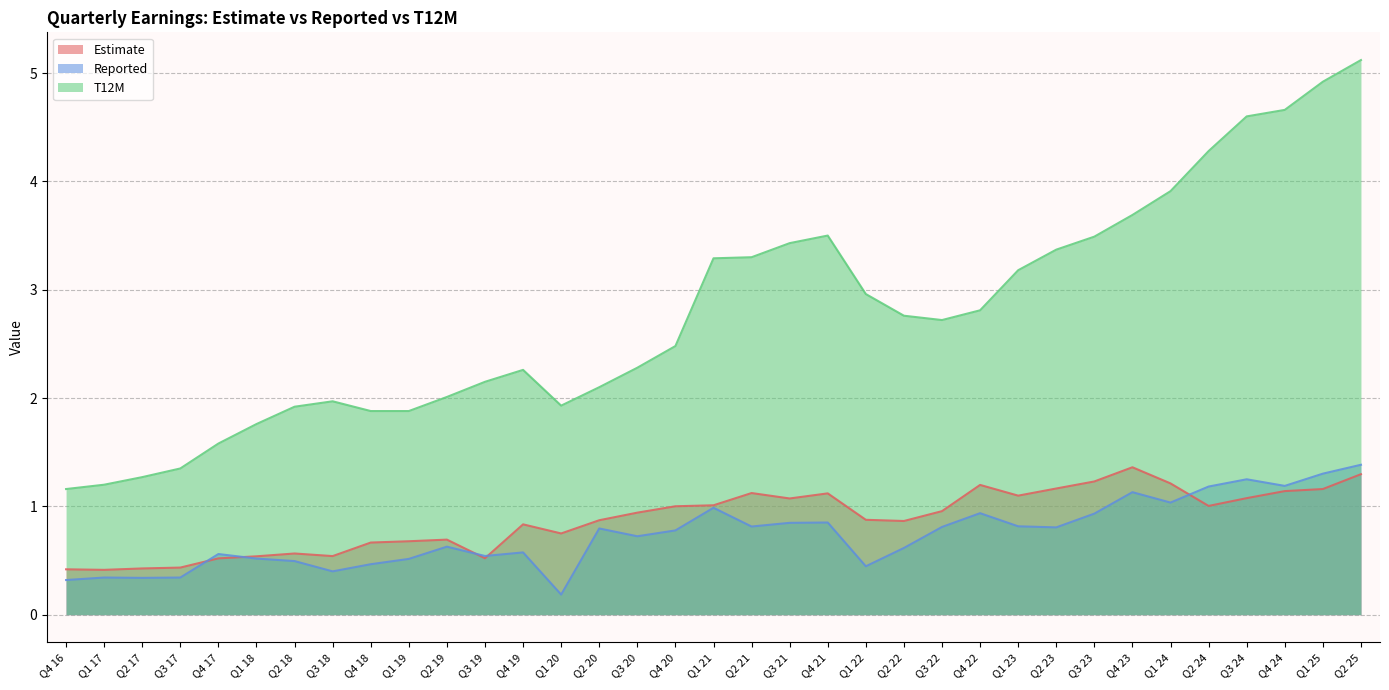

How many lines are shown in the chart?

3